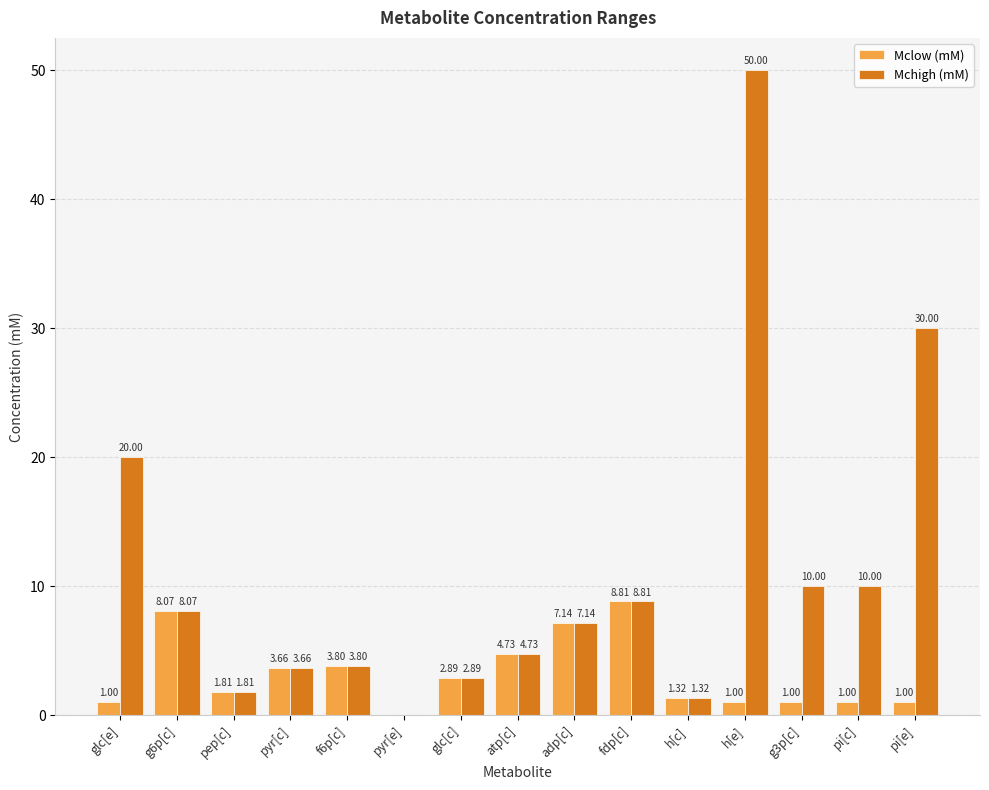

Between glc[e] and pi[c], which series saw the biggest shift?

Mchigh (mM)